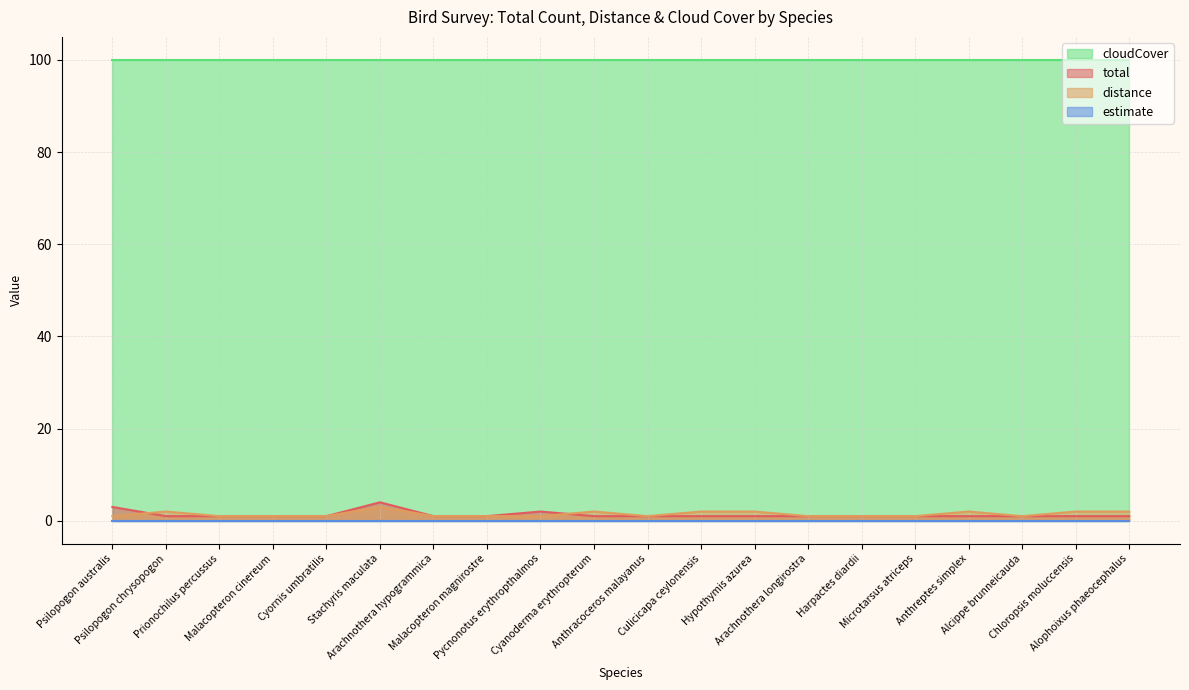

What is the difference between the maximum and second lowest values in the total series?

3